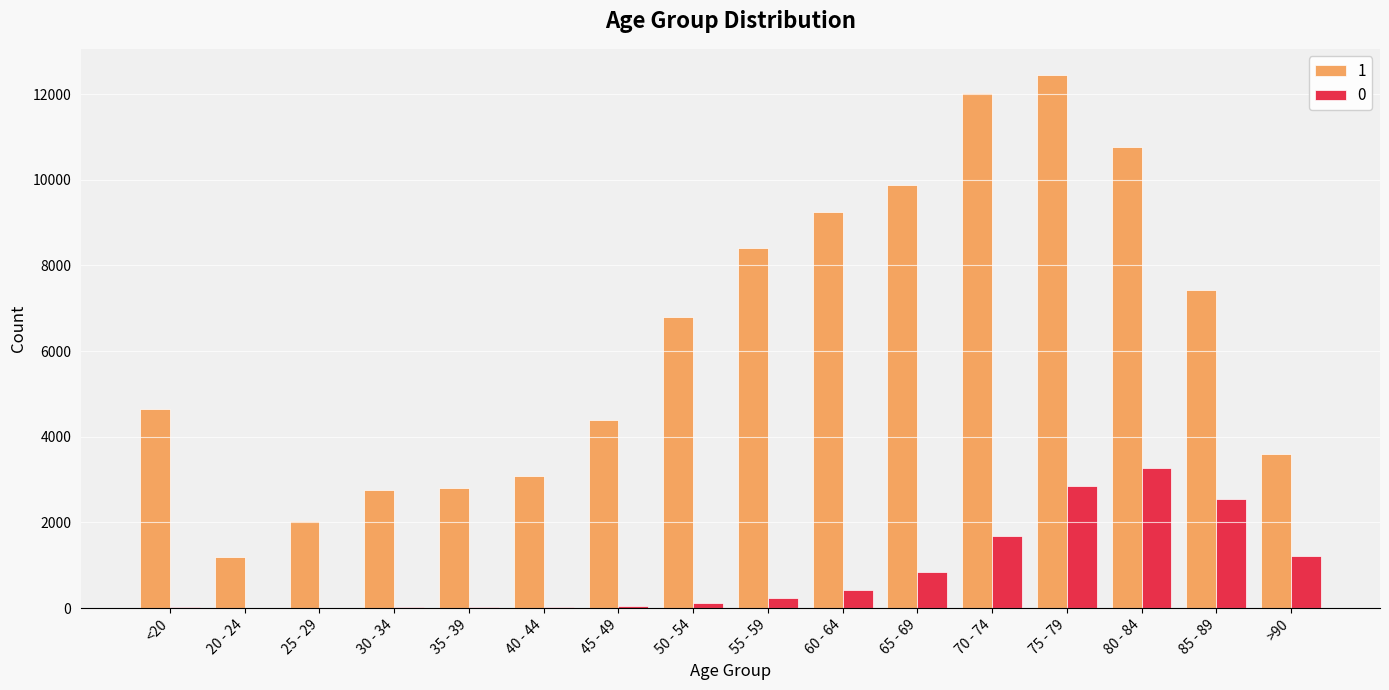

The 0 series shows 47 at 45 - 49. True or false?

True